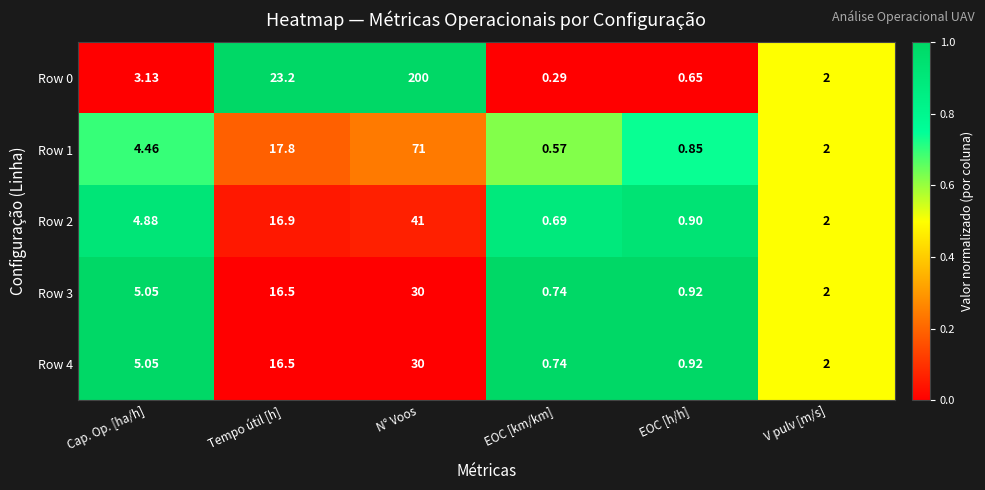

Is the value of Row 1 at N° Voos greater than the value of Row 4 at Cap. Op. [ha/h]?

Yes